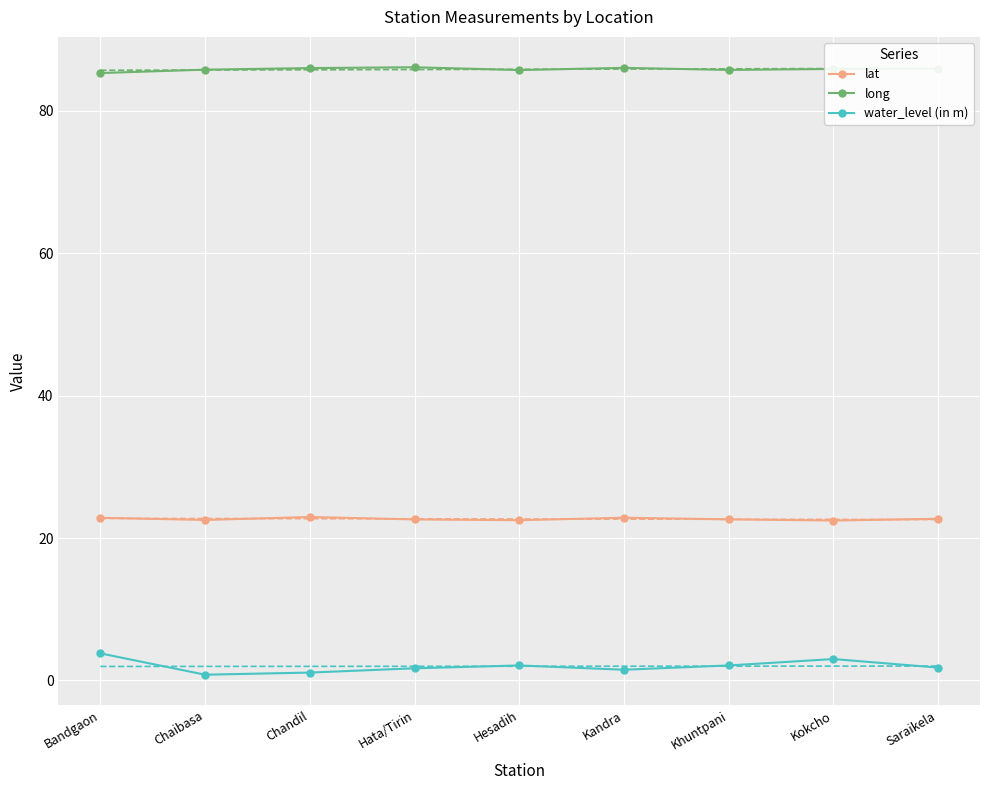

The value of lat at Saraikela is 31.1. True or false?

False